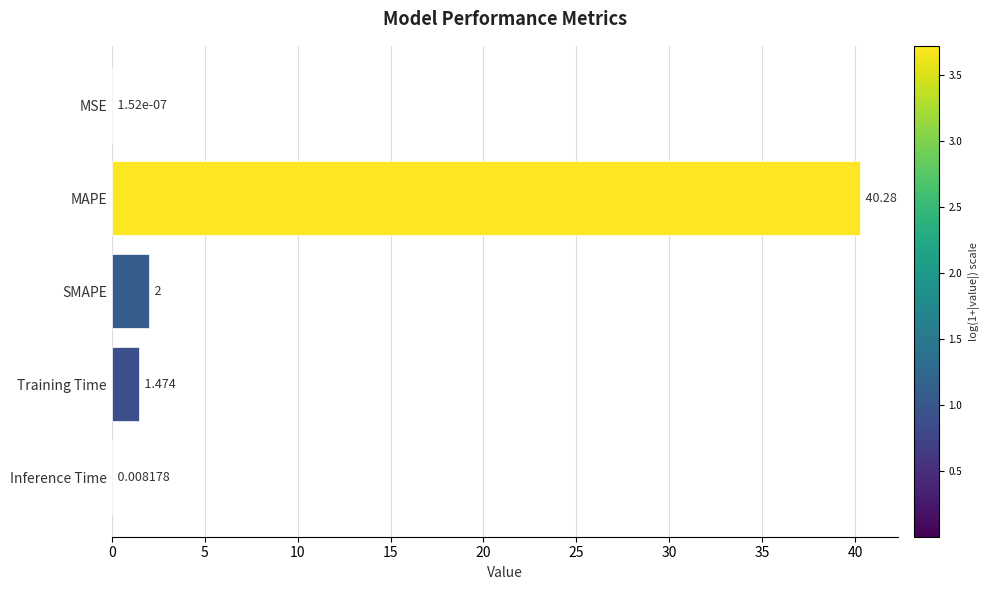

Does the chart contain stacked bars?

No